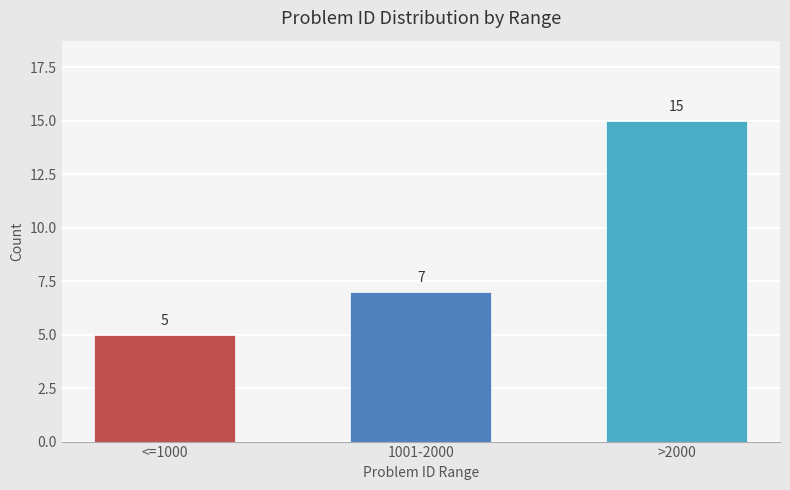

Is it true that the value at <=1000 is 1?

False